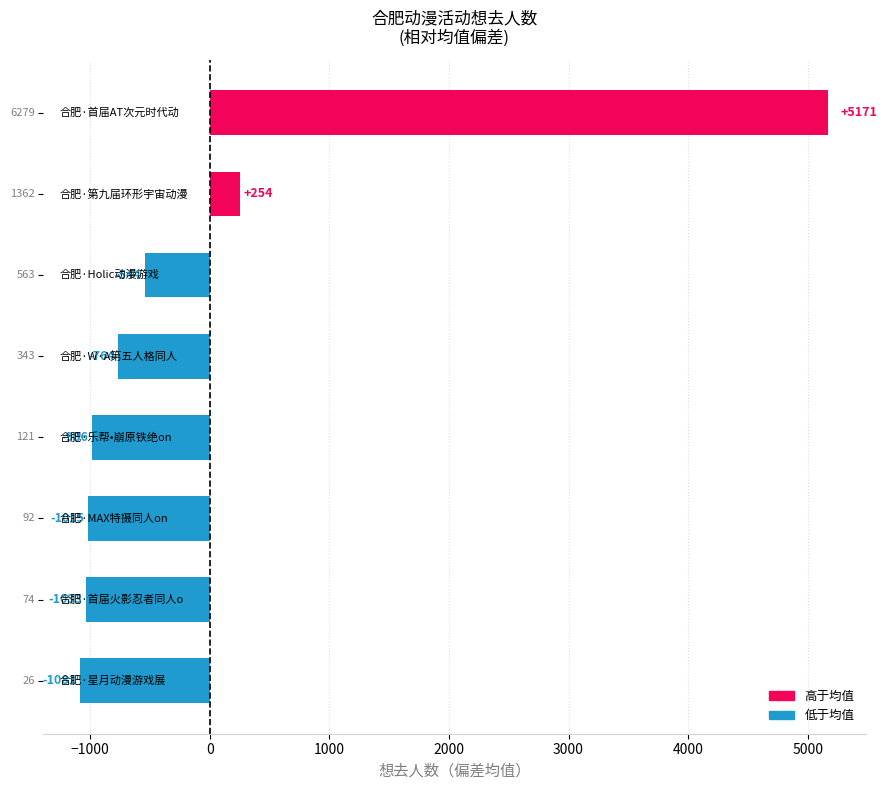

What is the greatest value displayed?

5171.5